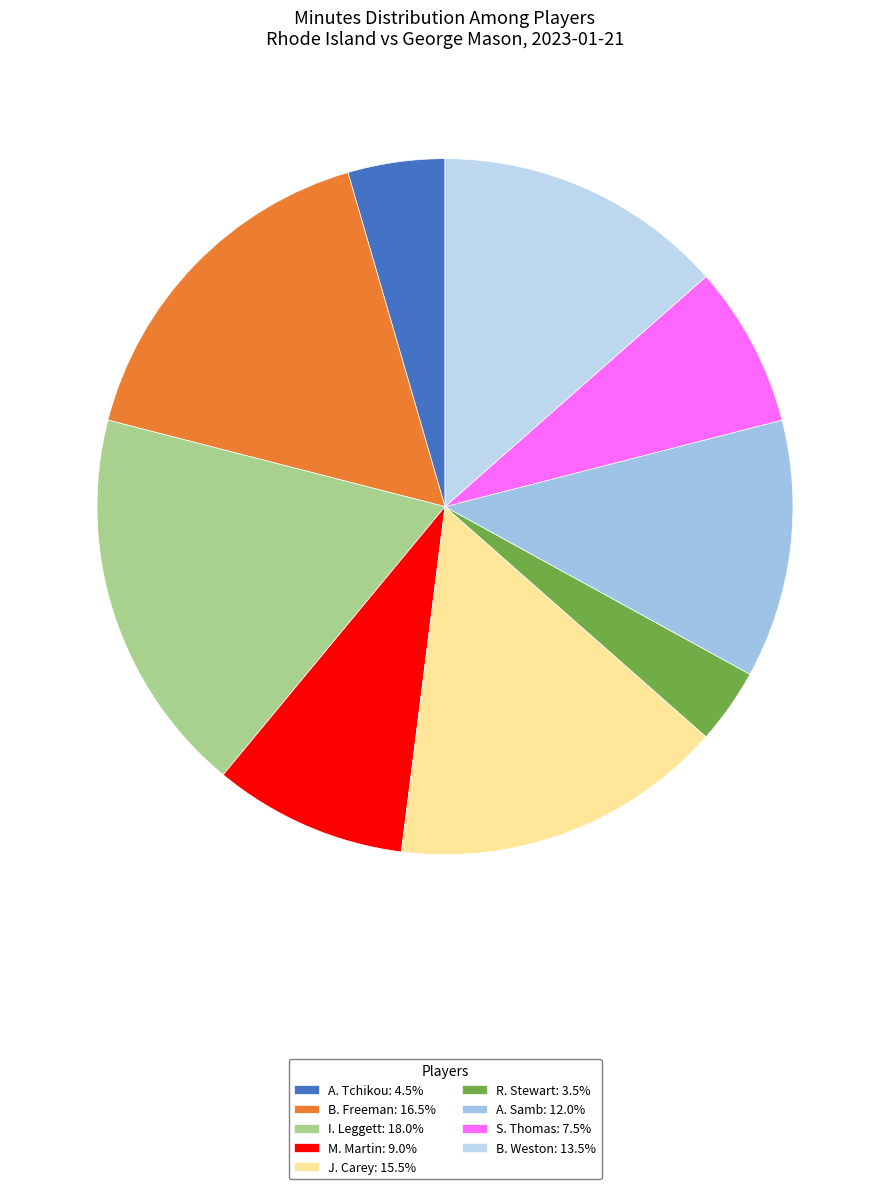

Is the sum of S. Thomas and A. Samb greater than half?

No